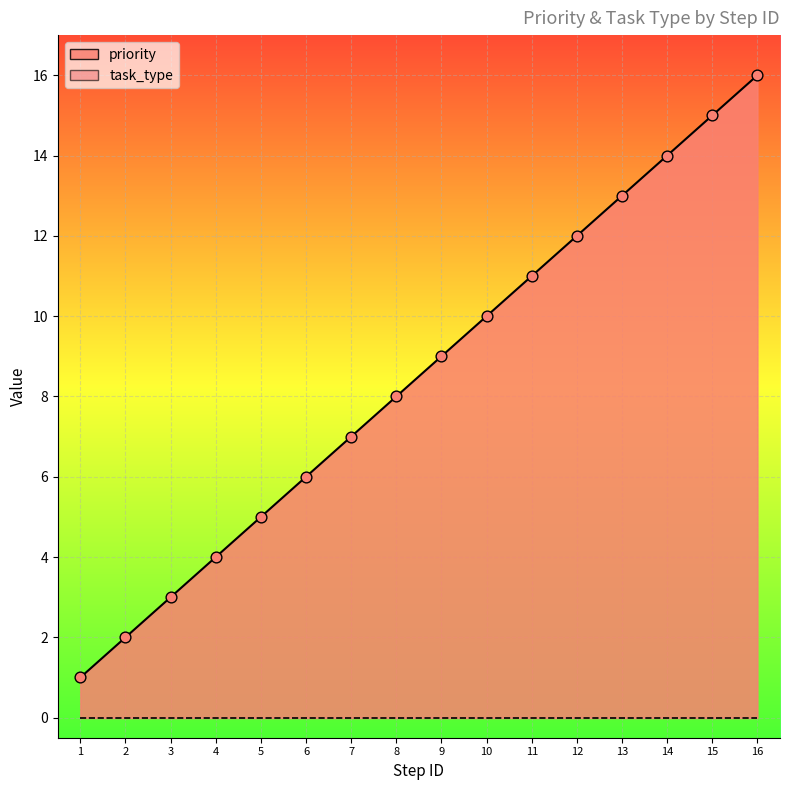

What is the ratio of the value at 9 to the value at 2?

4.5